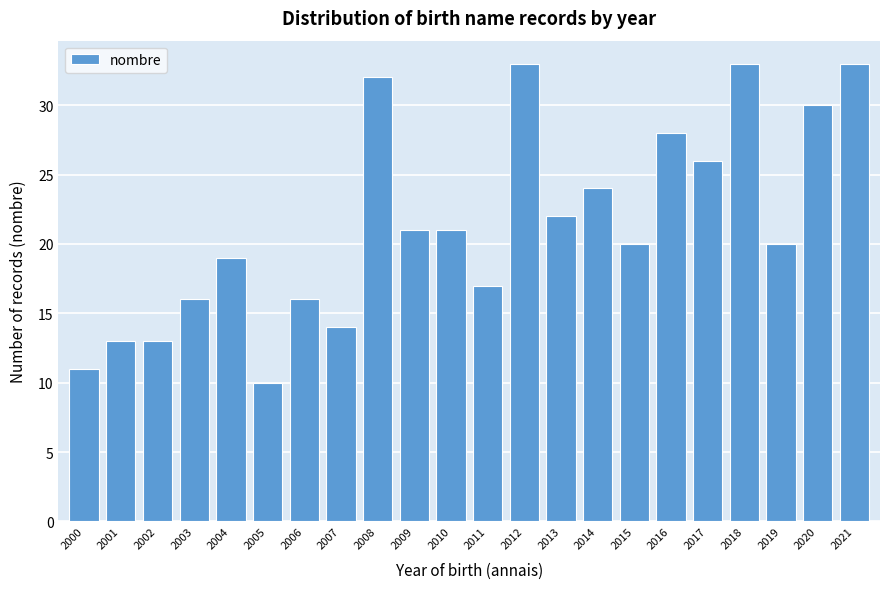

Reading left to right, what are all the values shown in this chart?

11	13	13	16	19	10	16	14	32	21	21	17	33	22	24	20	28	26	33	20	30	33